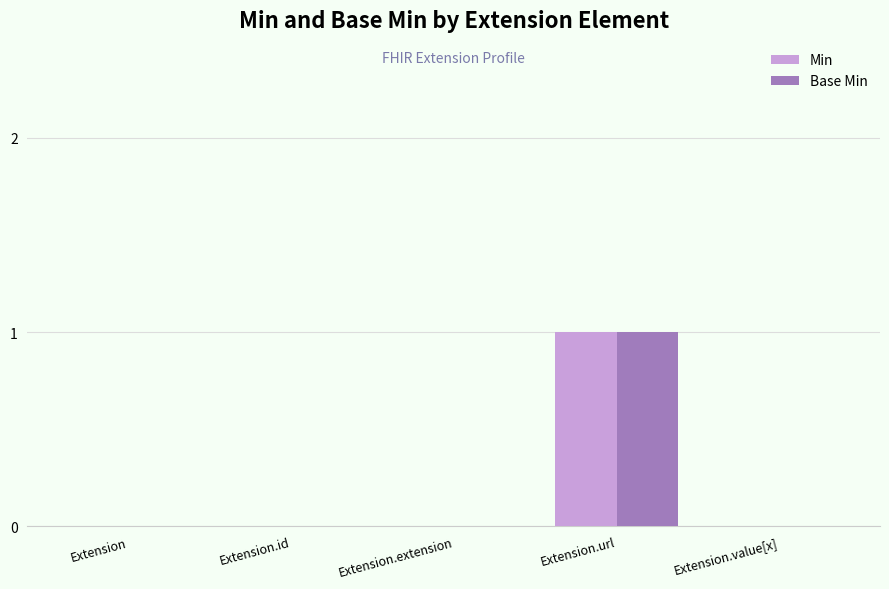

The Base Min series shows 0 at Extension.value[x]. True or false?

True